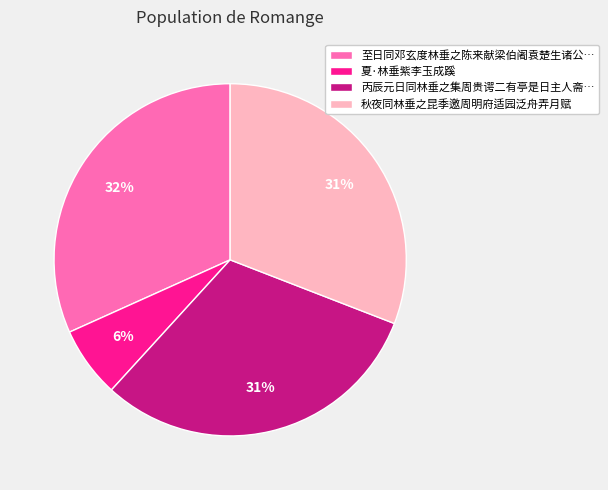

To the nearest percent, what percentage of the pie is 至日同邓玄度林垂之陈来献梁伯阇袁楚生诸公…?

32%